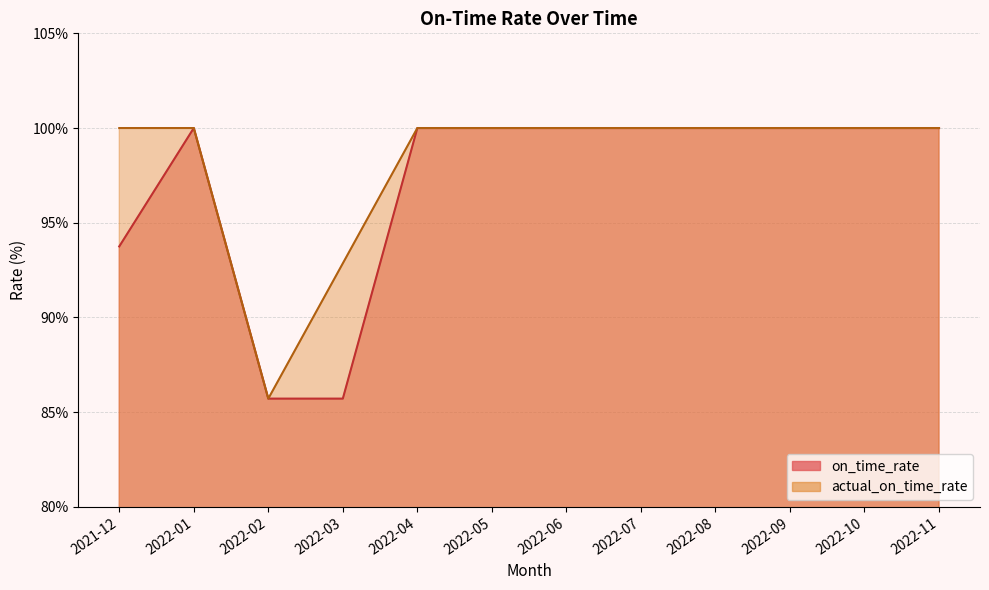

What is the sum of the on_time_rate values at 2022-07 and 2022-09?

200.0